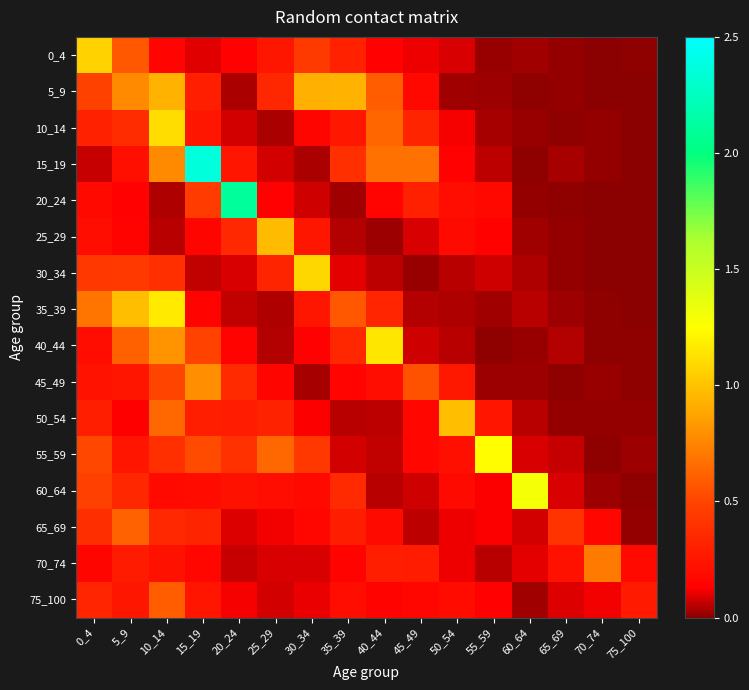

Reading left to right, what are all the values shown in this chart?

0_4: 0_4=1.1	5_9=0.6	10_14=0.2	15_19=0.1	20_24=0.1	25_29=0.3	30_34=0.4	35_39=0.3	40_44=0.1	45_49=0.1	50_54=0.1	55_59=0.0	60_64=0.0	65_69=0.0	70_74=0.0	75_100=0.0
5_9: 0_4=0.5	5_9=0.8	10_14=0.9	15_19=0.3	20_24=0.0	25_29=0.3	30_34=0.9	35_39=0.9	40_44=0.6	45_49=0.2	50_54=0.0	55_59=0.0	60_64=0.0	65_69=0.0	70_74=0.0	75_100=0.0
10_14: 0_4=0.3	5_9=0.4	10_14=1.1	15_19=0.2	20_24=0.1	25_29=0.0	30_34=0.2	35_39=0.3	40_44=0.6	45_49=0.3	50_54=0.1	55_59=0.0	60_64=0.0	65_69=0.0	70_74=0.0	75_100=0.0
15_19: 0_4=0.1	5_9=0.2	10_14=0.8	15_19=2.4	20_24=0.2	25_29=0.1	30_34=0.0	35_39=0.4	40_44=0.7	45_49=0.7	50_54=0.1	55_59=0.1	60_64=0.0	65_69=0.0	70_74=0.0	75_100=0.0
20_24: 0_4=0.2	5_9=0.1	10_14=0.0	15_19=0.5	20_24=2.1	25_29=0.1	30_34=0.1	35_39=0.0	40_44=0.2	45_49=0.3	50_54=0.2	55_59=0.2	60_64=0.0	65_69=0.0	70_74=0.0	75_100=0.0
25_29: 0_4=0.2	5_9=0.1	10_14=0.1	15_19=0.2	20_24=0.4	25_29=1.0	30_34=0.2	35_39=0.0	40_44=0.0	45_49=0.1	50_54=0.2	55_59=0.1	60_64=0.0	65_69=0.0	70_74=0.0	75_100=0.0
30_34: 0_4=0.4	5_9=0.4	10_14=0.4	15_19=0.1	20_24=0.1	25_29=0.3	30_34=1.1	35_39=0.1	40_44=0.1	45_49=0.0	50_54=0.1	55_59=0.1	60_64=0.0	65_69=0.0	70_74=0.0	75_100=0.0
35_39: 0_4=0.7	5_9=1.0	10_14=1.2	15_19=0.1	20_24=0.1	25_29=0.0	30_34=0.2	35_39=0.6	40_44=0.3	45_49=0.0	50_54=0.0	55_59=0.0	60_64=0.1	65_69=0.0	70_74=0.0	75_100=0.0
40_44: 0_4=0.2	5_9=0.6	10_14=0.8	15_19=0.5	20_24=0.1	25_29=0.0	30_34=0.1	35_39=0.3	40_44=1.1	45_49=0.1	50_54=0.0	55_59=0.0	60_64=0.0	65_69=0.0	70_74=0.0	75_100=0.0
45_49: 0_4=0.2	5_9=0.2	10_14=0.5	15_19=0.8	20_24=0.4	25_29=0.2	30_34=0.0	35_39=0.2	40_44=0.2	45_49=0.6	50_54=0.3	55_59=0.0	60_64=0.0	65_69=0.0	70_74=0.0	75_100=0.0
50_54: 0_4=0.3	5_9=0.1	10_14=0.6	15_19=0.3	20_24=0.3	25_29=0.3	30_34=0.1	35_39=0.1	40_44=0.1	45_49=0.2	50_54=1.0	55_59=0.2	60_64=0.1	65_69=0.0	70_74=0.0	75_100=0.0
55_59: 0_4=0.5	5_9=0.2	10_14=0.4	15_19=0.5	20_24=0.4	25_29=0.6	30_34=0.4	35_39=0.1	40_44=0.1	45_49=0.2	50_54=0.2	55_59=1.2	60_64=0.1	65_69=0.1	70_74=0.0	75_100=0.0
60_64: 0_4=0.5	5_9=0.3	10_14=0.2	15_19=0.2	20_24=0.2	25_29=0.2	30_34=0.2	35_39=0.4	40_44=0.1	45_49=0.1	50_54=0.2	55_59=0.1	60_64=1.3	65_69=0.1	70_74=0.0	75_100=0.0
65_69: 0_4=0.4	5_9=0.6	10_14=0.3	15_19=0.3	20_24=0.1	25_29=0.1	30_34=0.2	35_39=0.3	40_44=0.2	45_49=0.1	50_54=0.1	55_59=0.1	60_64=0.1	65_69=0.4	70_74=0.2	75_100=0.0
70_74: 0_4=0.2	5_9=0.3	10_14=0.2	15_19=0.2	20_24=0.1	25_29=0.1	30_34=0.1	35_39=0.1	40_44=0.3	45_49=0.3	50_54=0.1	55_59=0.1	60_64=0.1	65_69=0.2	70_74=0.7	75_100=0.2
75_100: 0_4=0.3	5_9=0.3	10_14=0.6	15_19=0.2	20_24=0.1	25_29=0.1	30_34=0.1	35_39=0.2	40_44=0.1	45_49=0.2	50_54=0.2	55_59=0.1	60_64=0.0	65_69=0.1	70_74=0.1	75_100=0.3